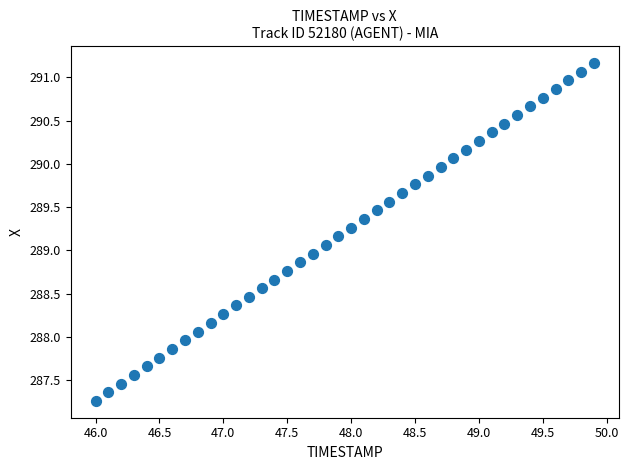

What is the range of Y values (max minus min)?

3.9